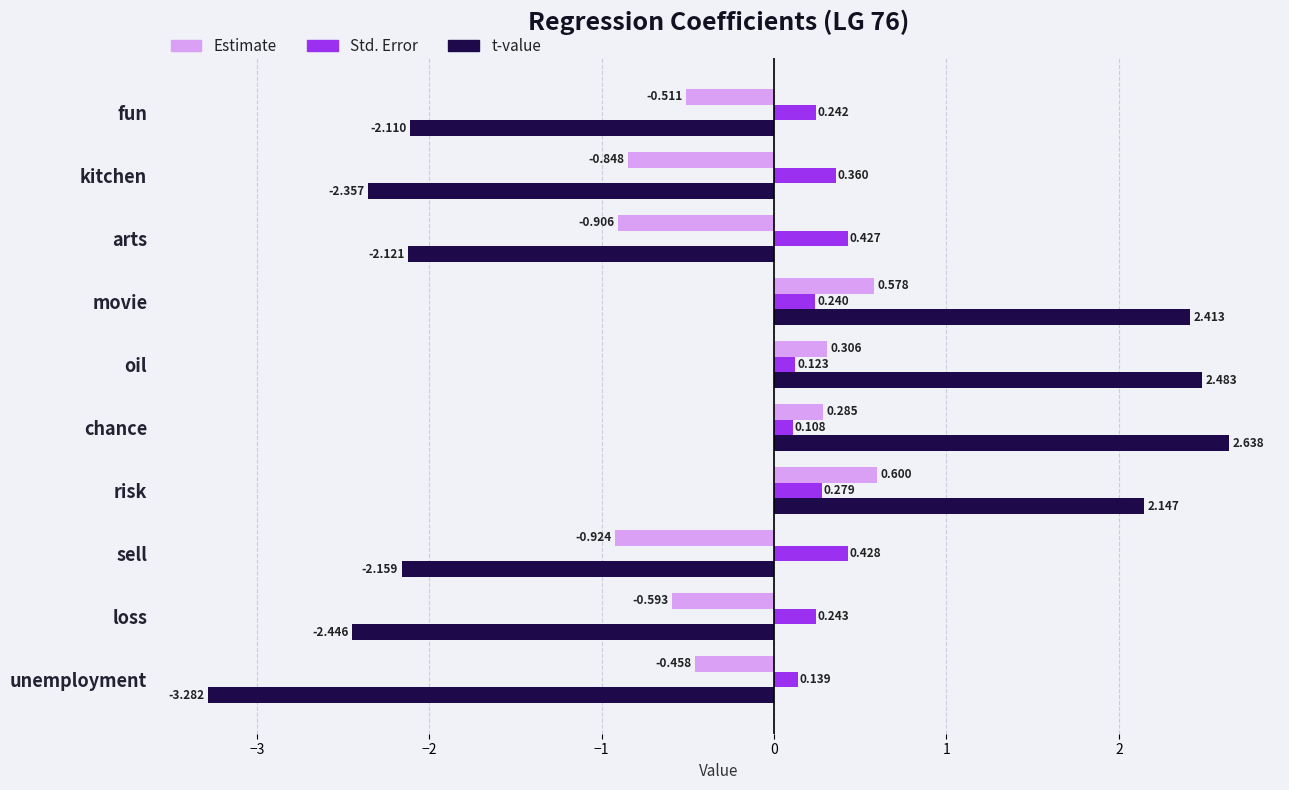

Which label corresponds to the smallest value in the chart?

unemployment